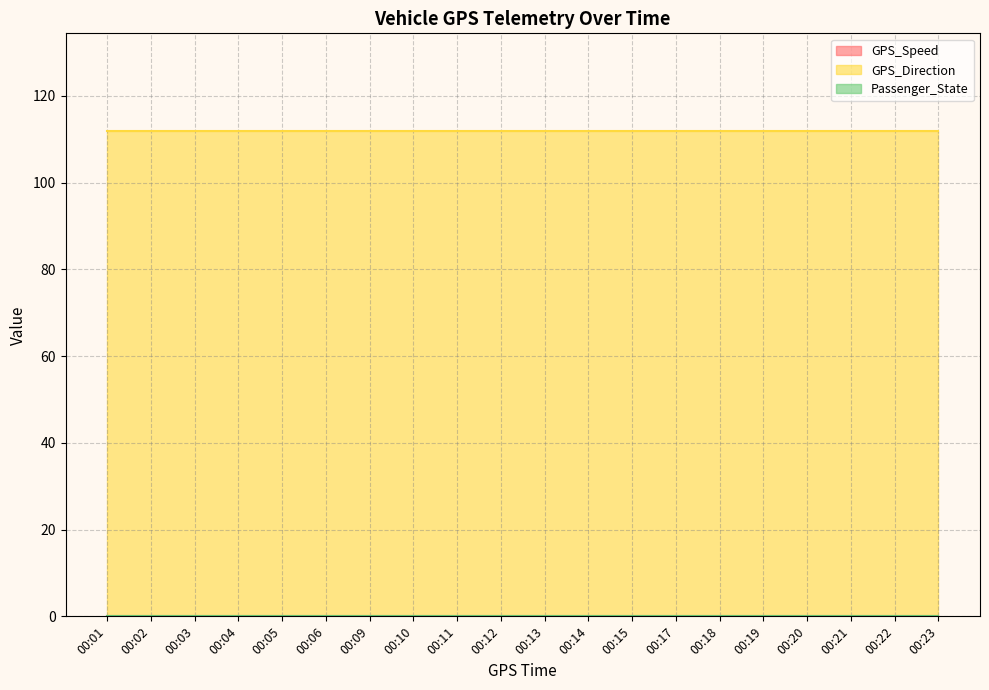

What is the total value across all series at 00:12?

112